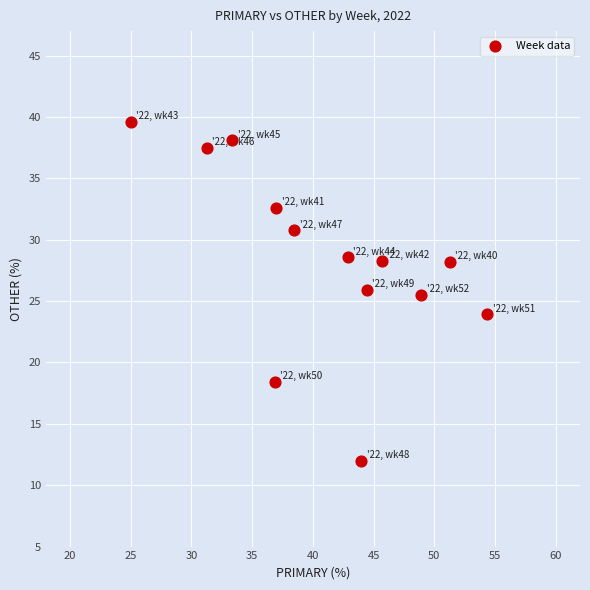

What is the range of X values (max minus min)?

29.3